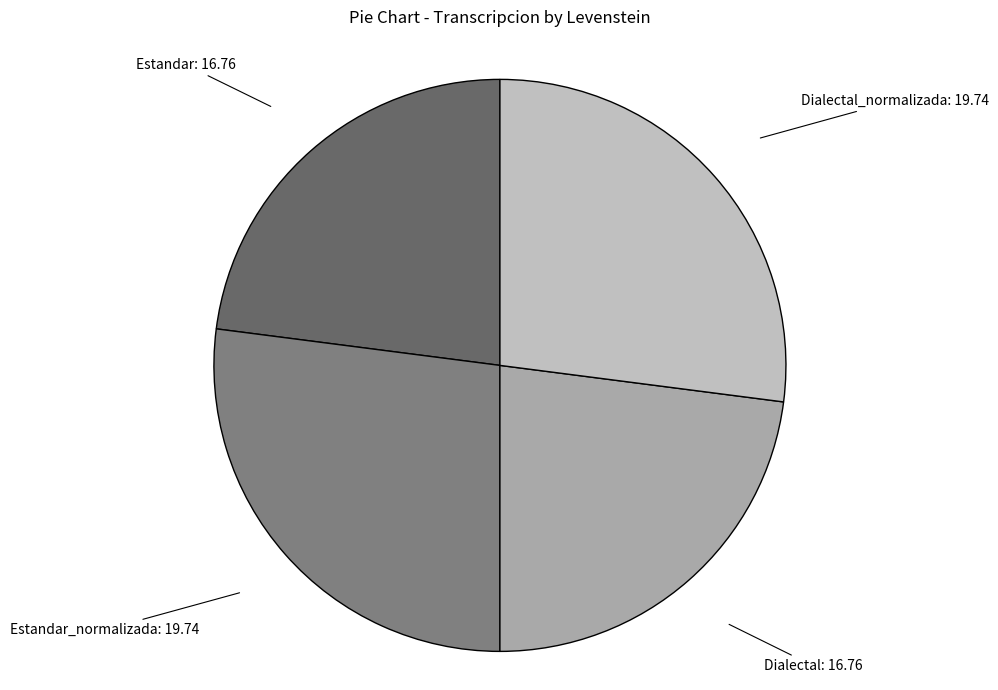

How many slices are in this pie chart?

4